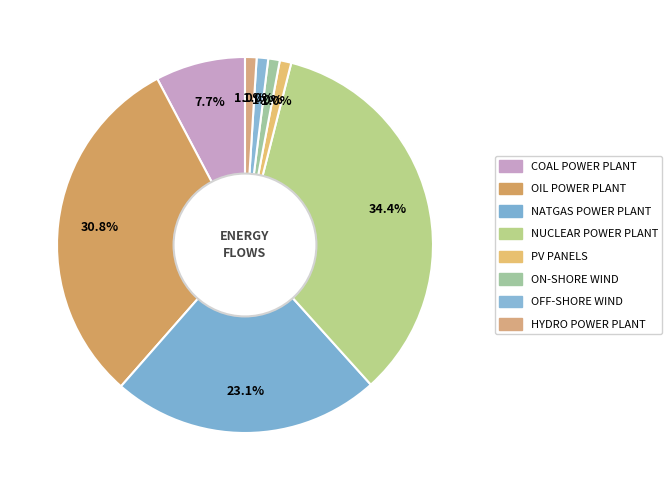

How many segments does this pie chart have?

8